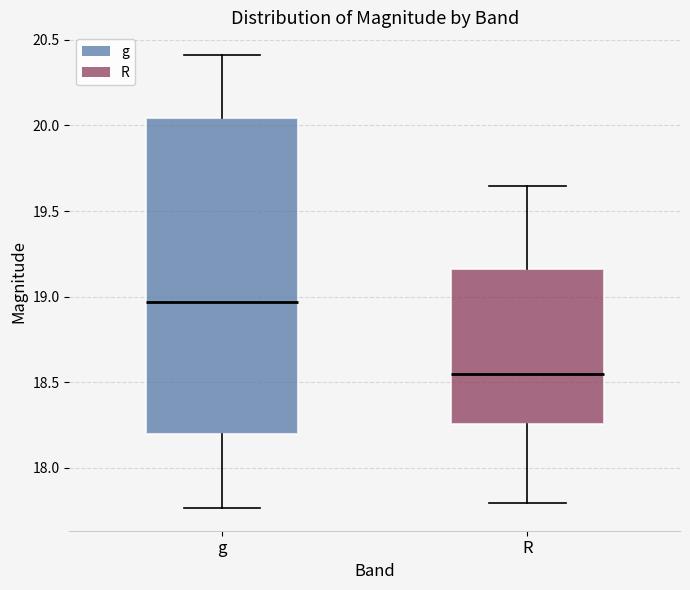

Reading left to right, transcribe this box plot: for each box, give where its median line is, the range the box spans, and where its two whiskers end, as read against the y-axis. The values are not printed on the chart, so give them approximately, as read against the axis.

g: median 18.95, box 18.20 to 20.05, whiskers 17.75 to 20.40
R: median 18.55, box 18.25 to 19.15, whiskers 17.80 to 19.65